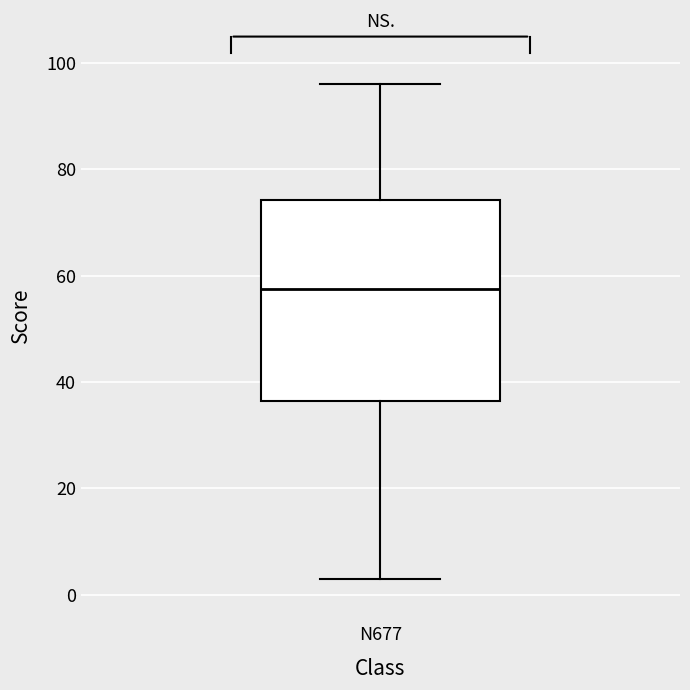

Where does the median line of the box for N677 sit on the y-axis? The values are not printed on the chart, so give them approximately, as read against the axis.

58